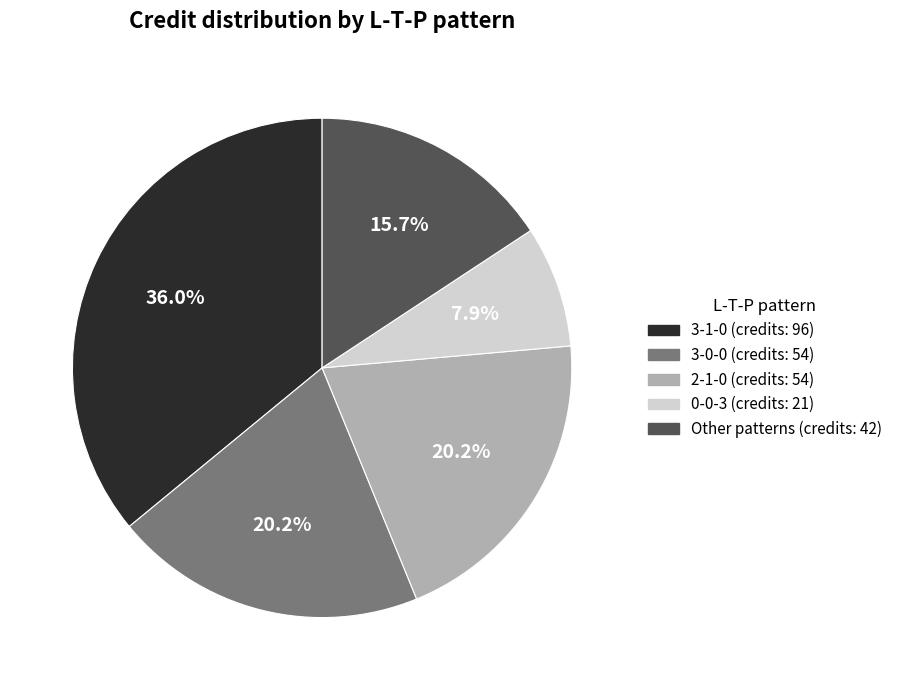

To the nearest percent, what is the average slice percentage?

20%